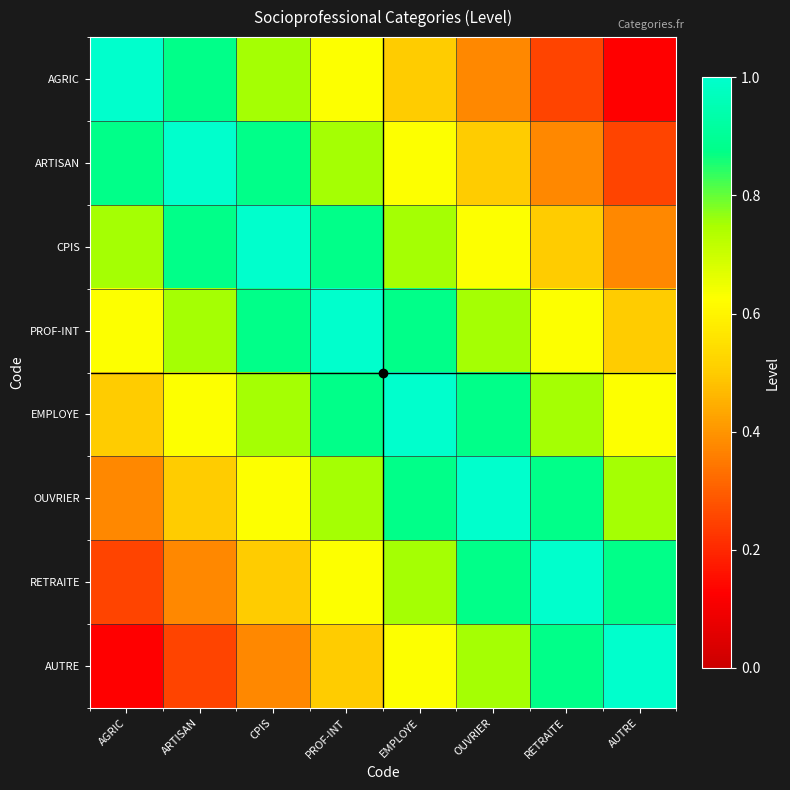

How many categories are shown in the chart?

8